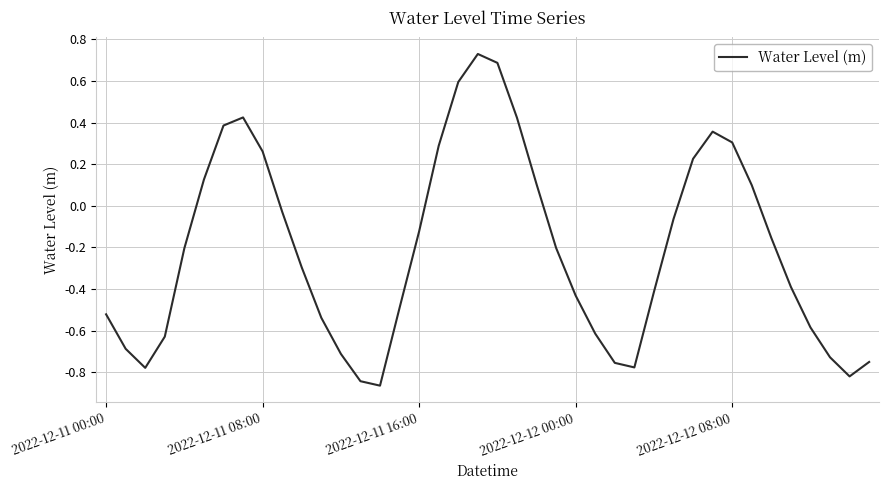

What is the difference between the maximum and minimum values?

1.6